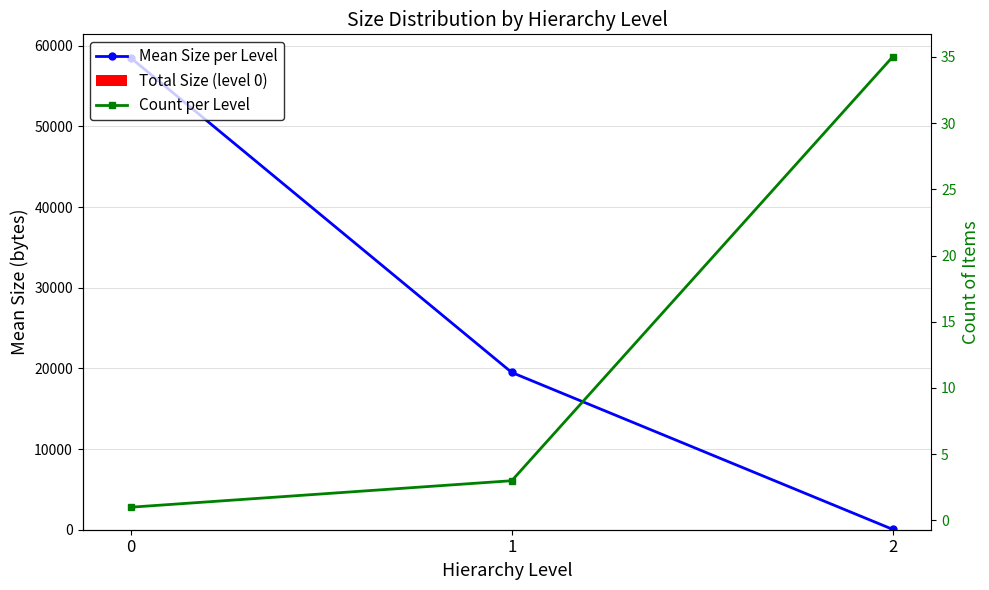

Which series has the largest total across all categories?

Mean Size per Level